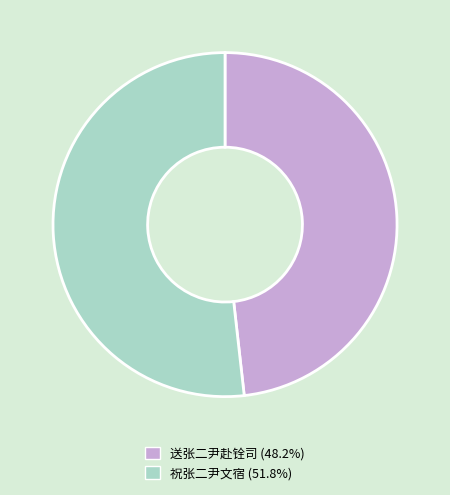

Is it true that 祝张二尹文宿 is 40% of the pie?

False